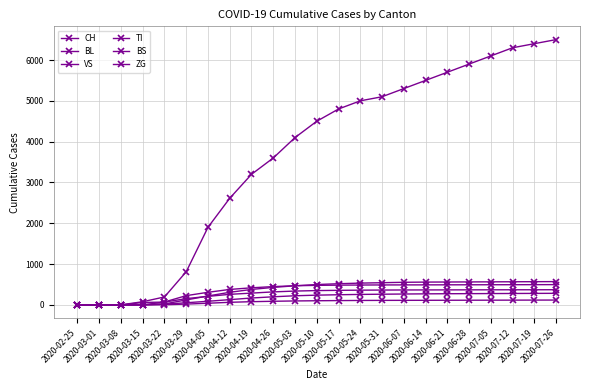

Is it true that ZG equals 34 at 2020-05-24?

False